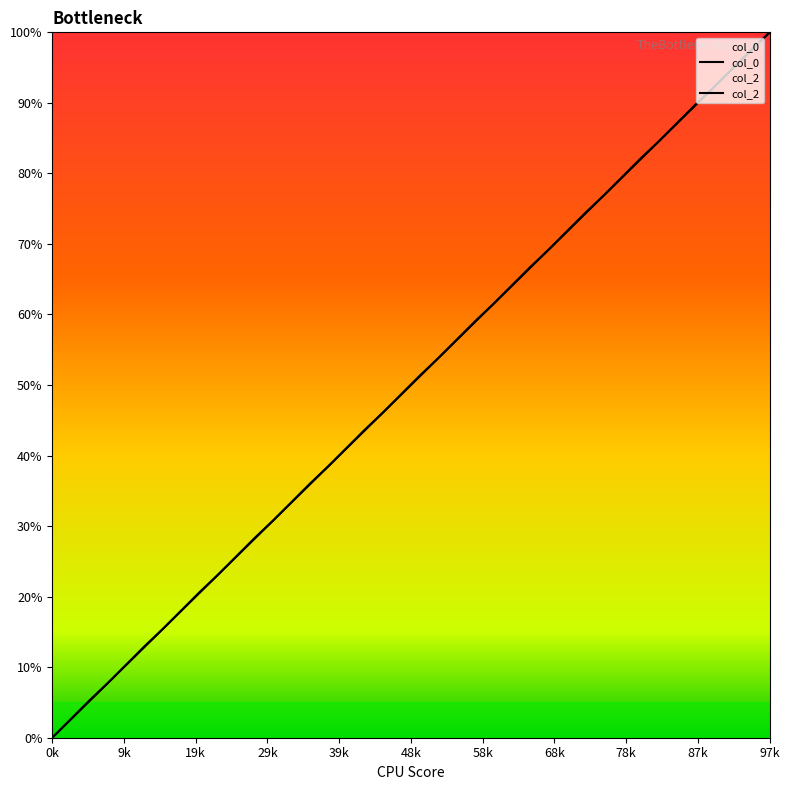

Reading left to right, list all the values displayed in this chart.

col_0: 0.0	2.6	5.2	7.7	10.3	12.9	15.4	18.0	20.6	23.1	25.7	28.3	30.8	33.4	36.0	38.5	41.1	43.7	46.2	48.8	51.4	53.8	56.5	59.1	61.5	64.2	66.8	69.2	71.8	74.5	76.9	79.5	82.2	84.6	87.2	89.8	92.3	94.9	97.5	100.0
col_2: 0.0	2.6	5.1	7.7	10.3	12.8	15.4	17.9	20.5	23.1	25.6	28.2	30.8	33.3	35.9	38.5	41.0	43.6	46.2	48.7	51.3	53.8	56.4	59.0	61.5	64.1	66.7	69.2	71.8	74.4	76.9	79.5	82.1	84.6	87.2	89.7	92.3	94.9	97.4	100.0